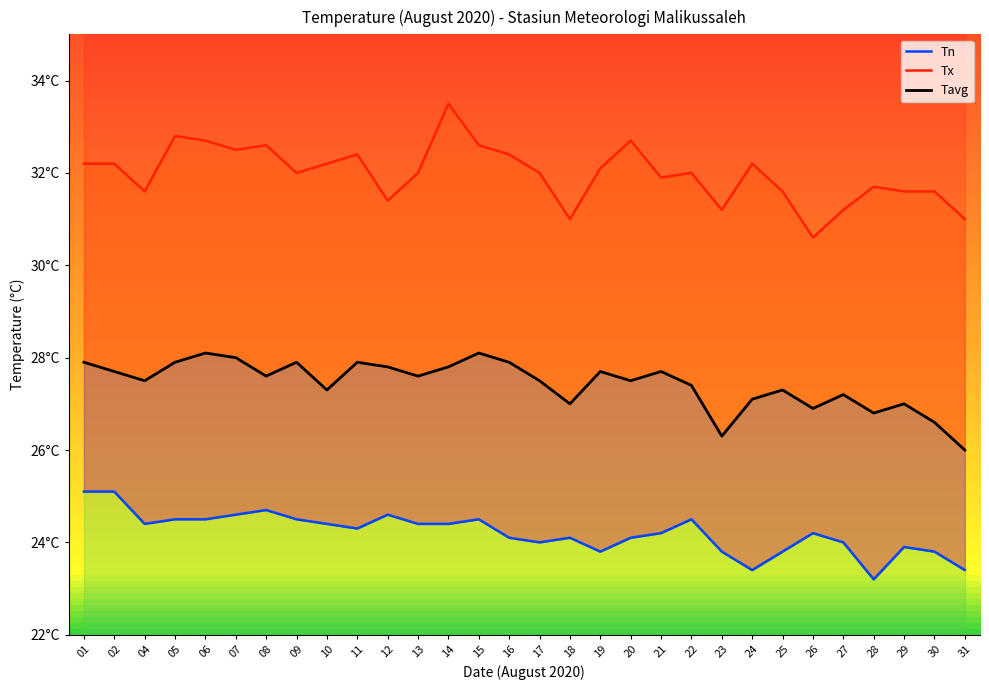

What is the greatest value displayed?

33.5